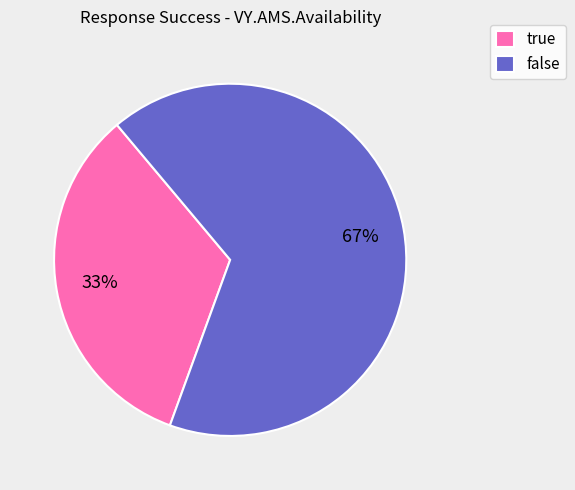

Does any single category account for the majority?

Yes